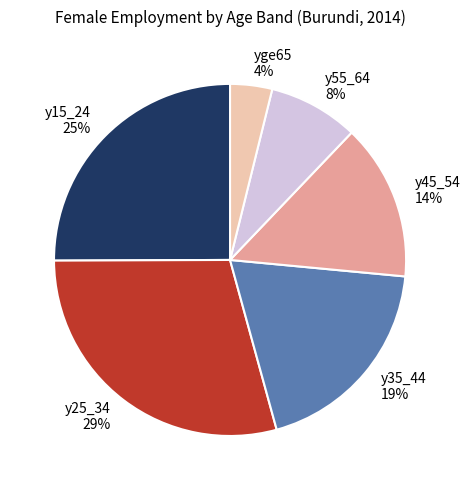

Rank the categories by value from lowest to highest.

yge65, y55_64, y45_54, y35_44, y15_24, y25_34